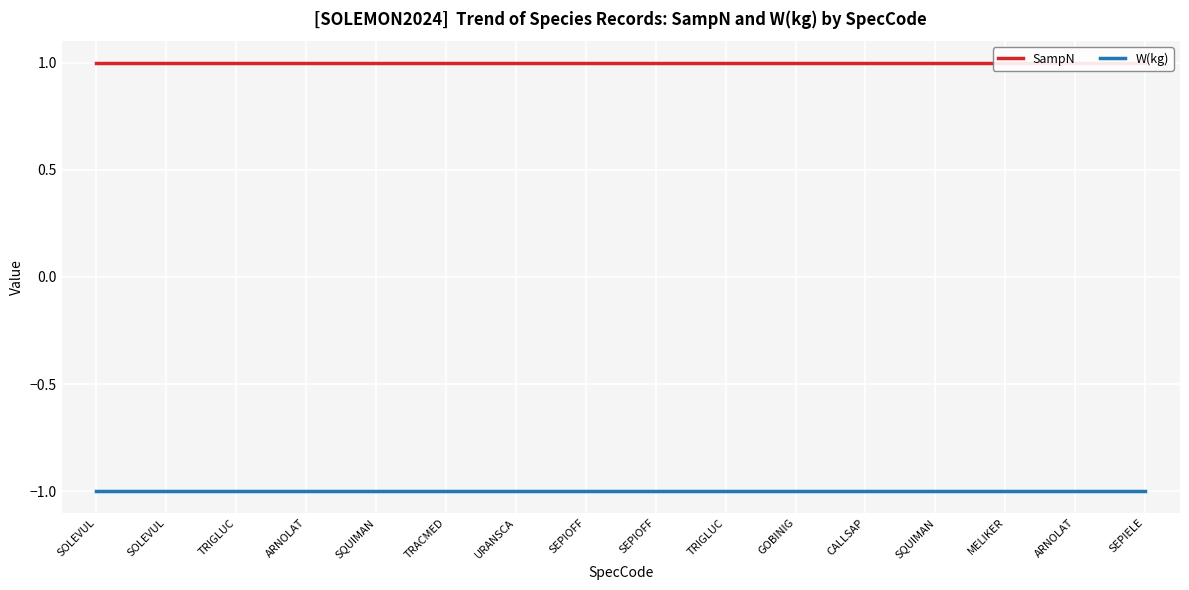

What is the label of the 5th point from the right?

CALLSAP